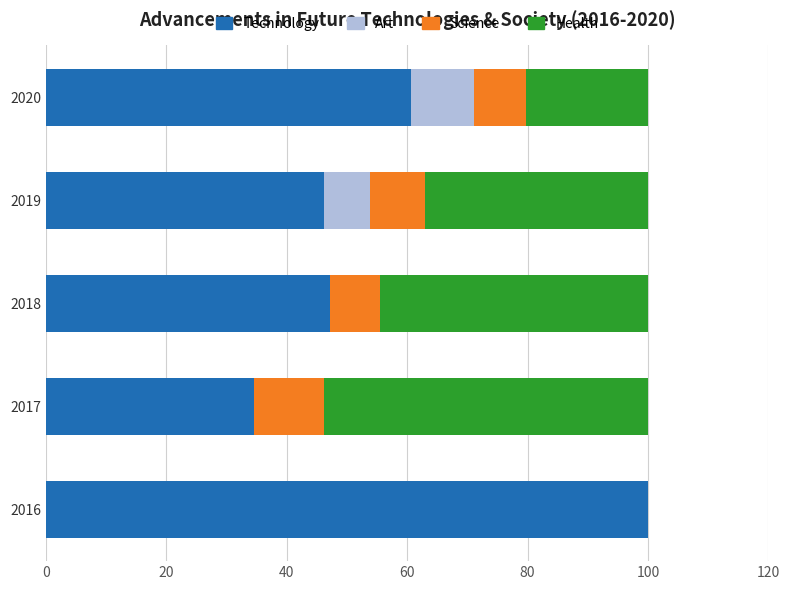

What is the total value across all series at 2019?

100.0